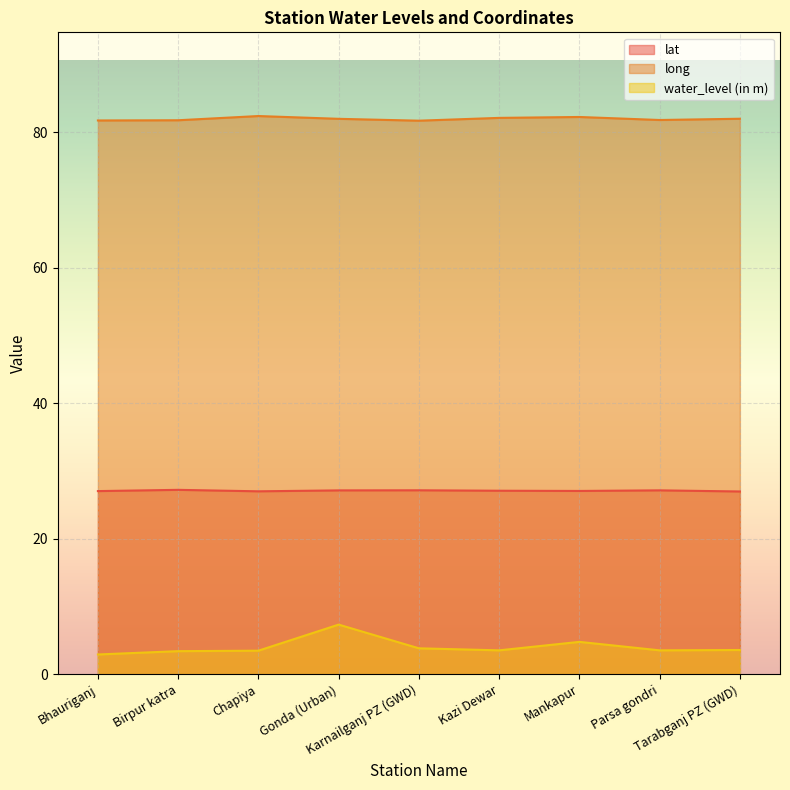

What is the label of the 5th point from the left?

Karnailganj PZ (GWD)